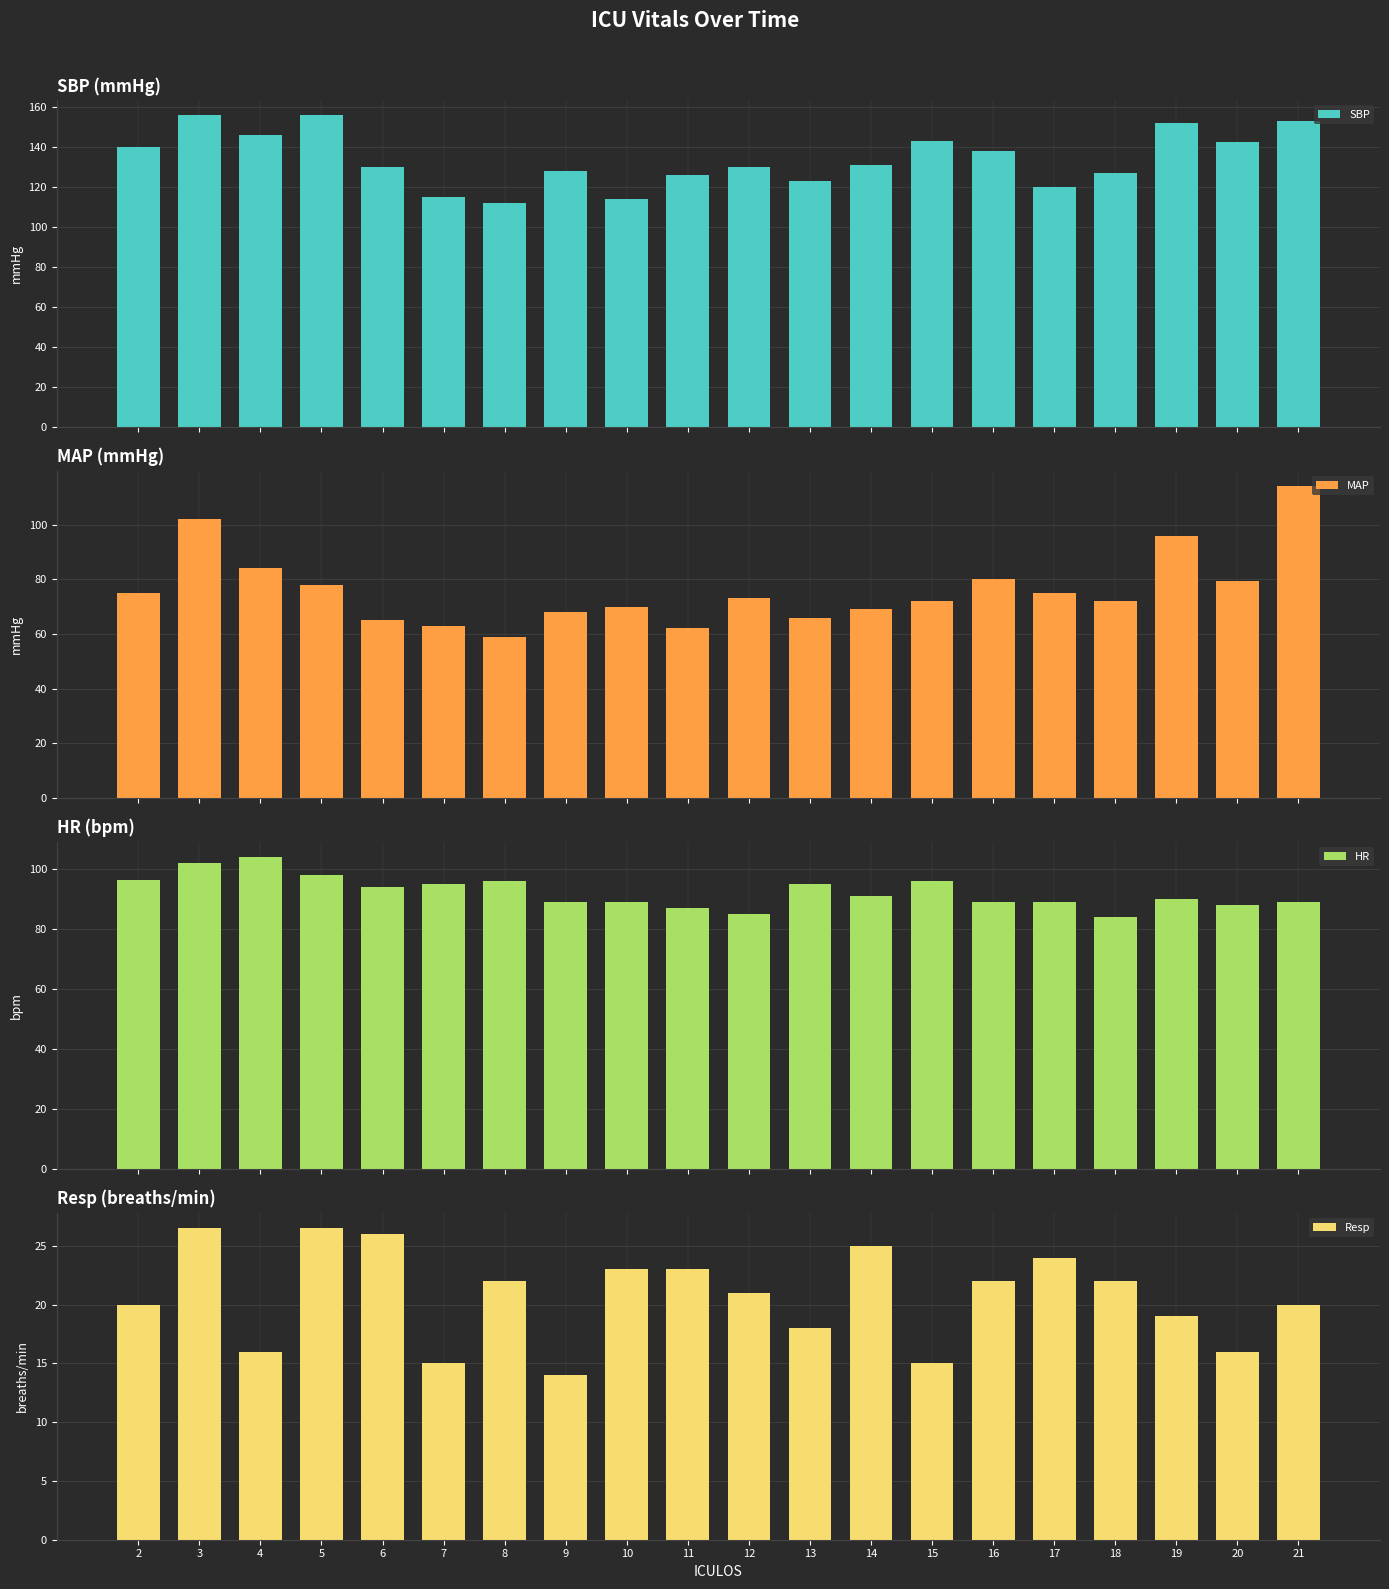

What is the greatest value displayed?

156.0